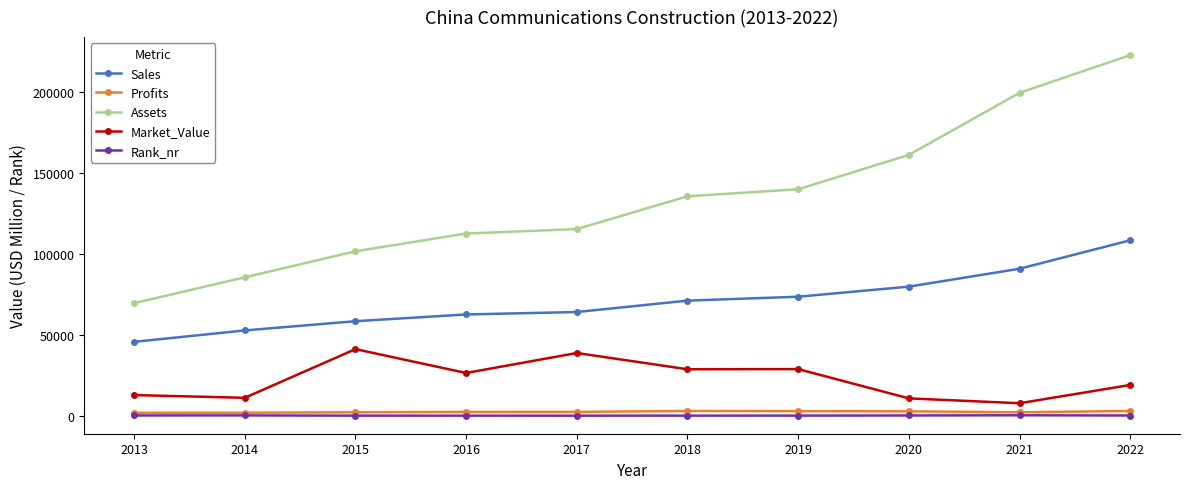

What is the sum of all Profits values?

25208.3